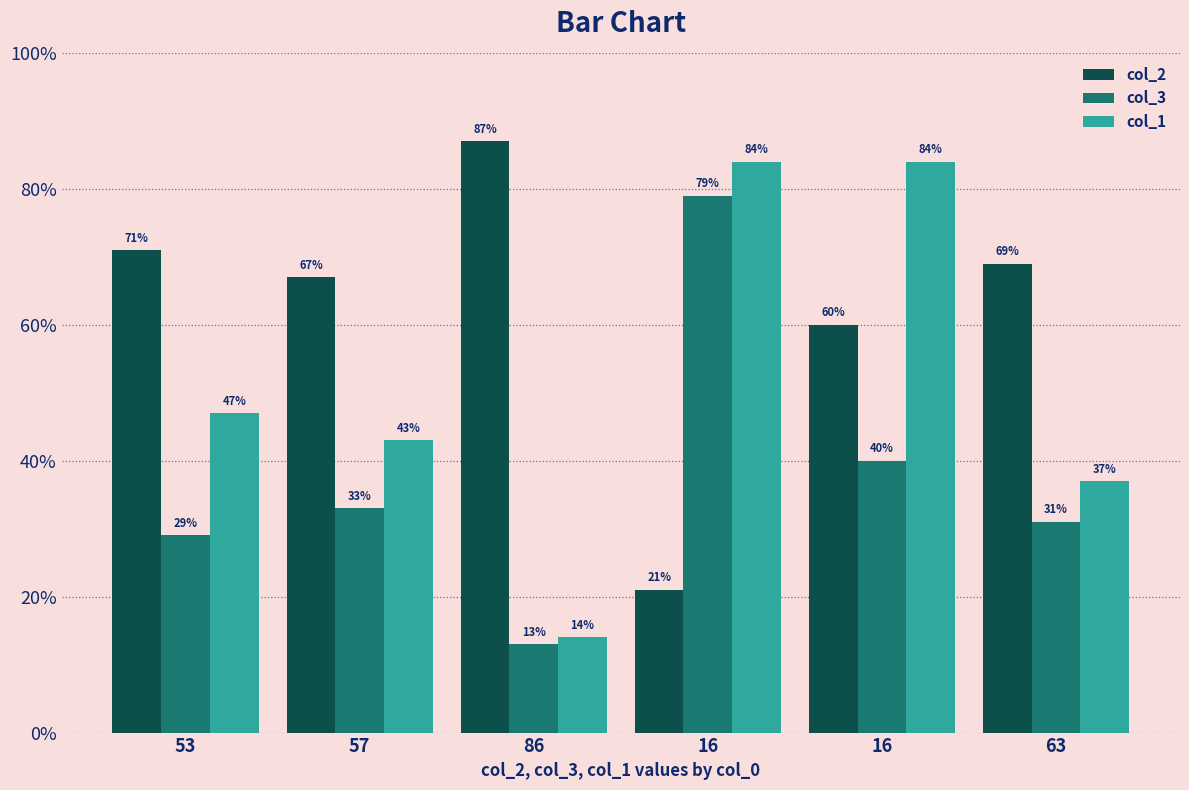

How many data points in col_1 are less than 47?

3